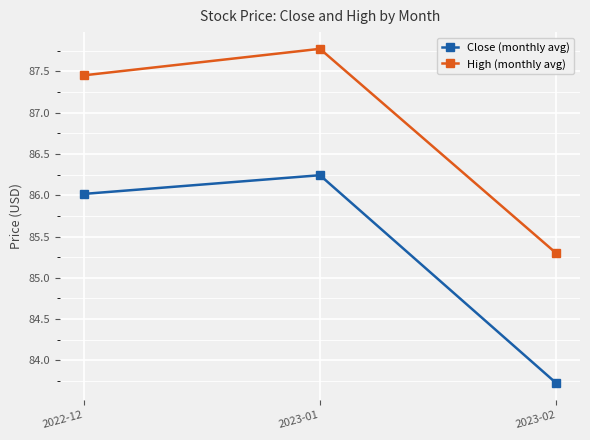

What is the label of the 1st point from the right?

2023-02